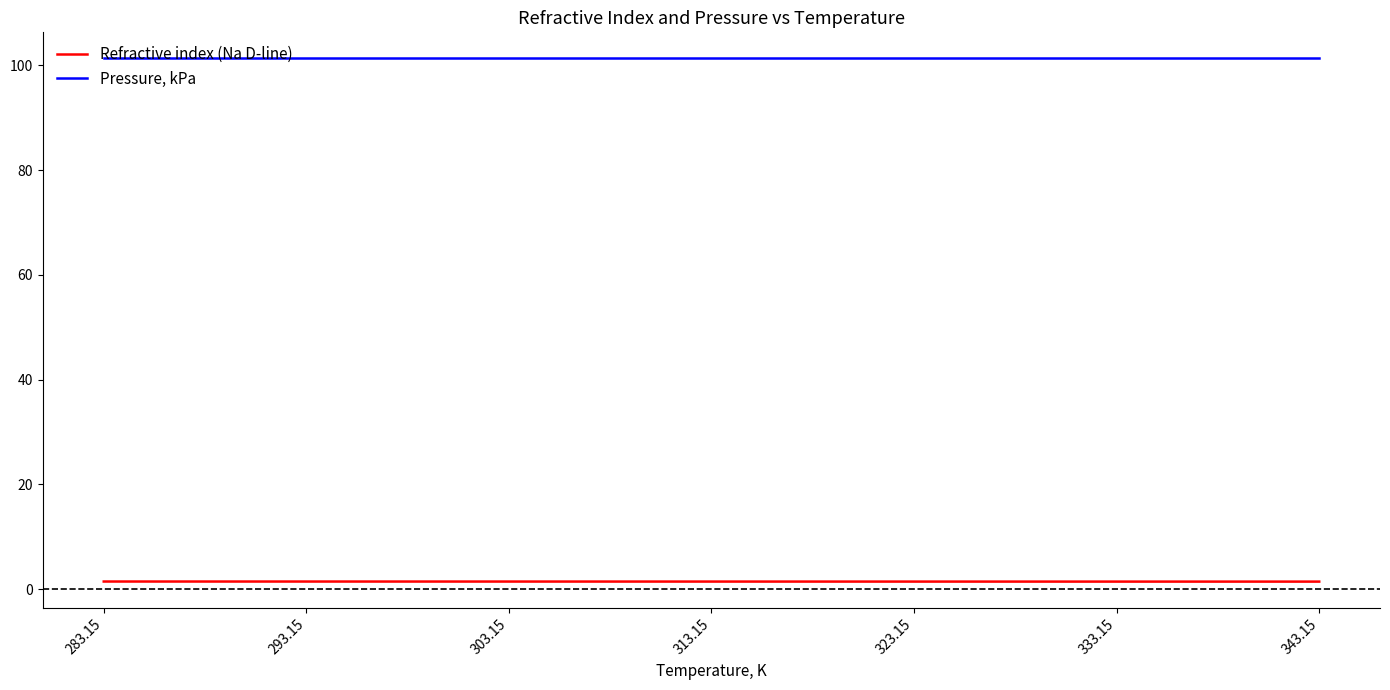

What are all the series names shown in the legend?

Refractive index (Na D-line), Pressure, kPa